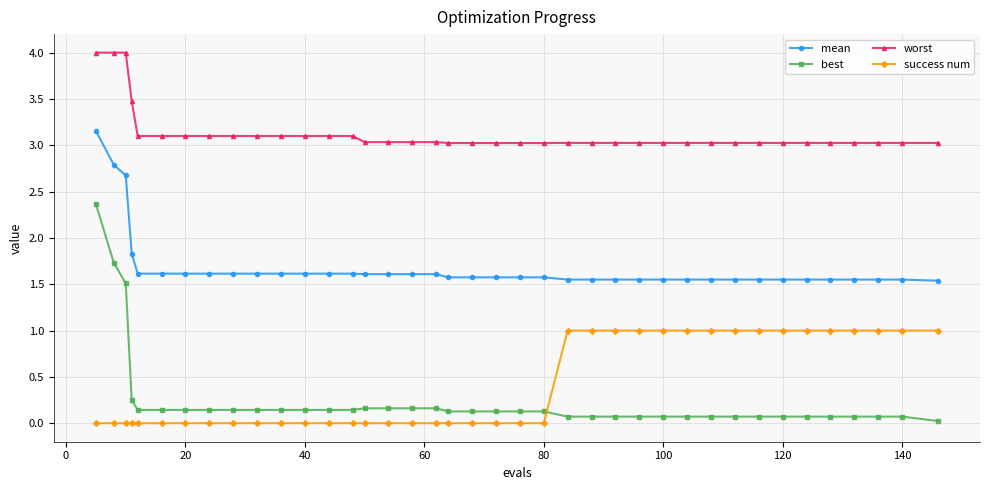

True or false: success num and mean cross at least once.

False